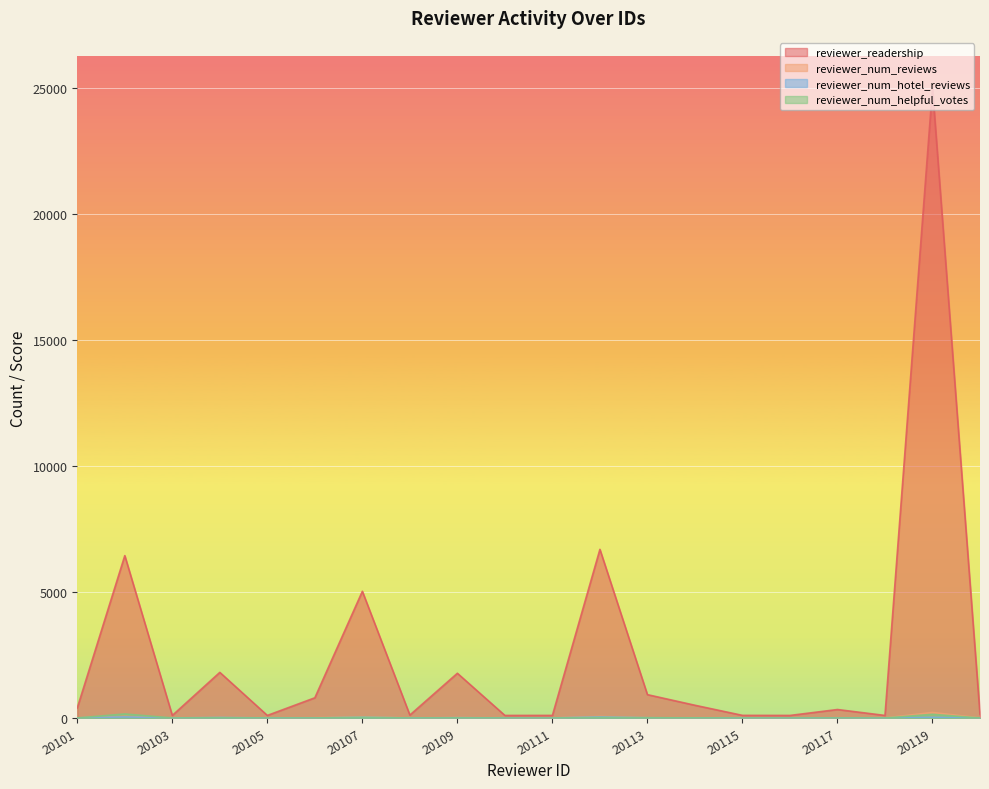

What are all the series names shown in the legend?

reviewer_readership, reviewer_num_reviews, reviewer_num_hotel_reviews, reviewer_num_helpful_votes